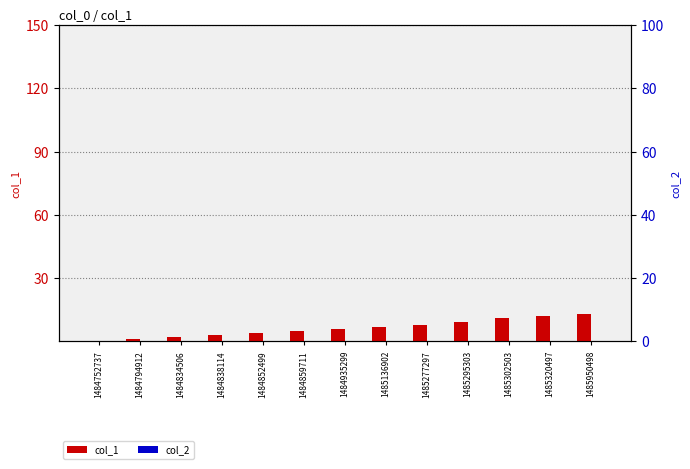

How many bars are there in each group?

2